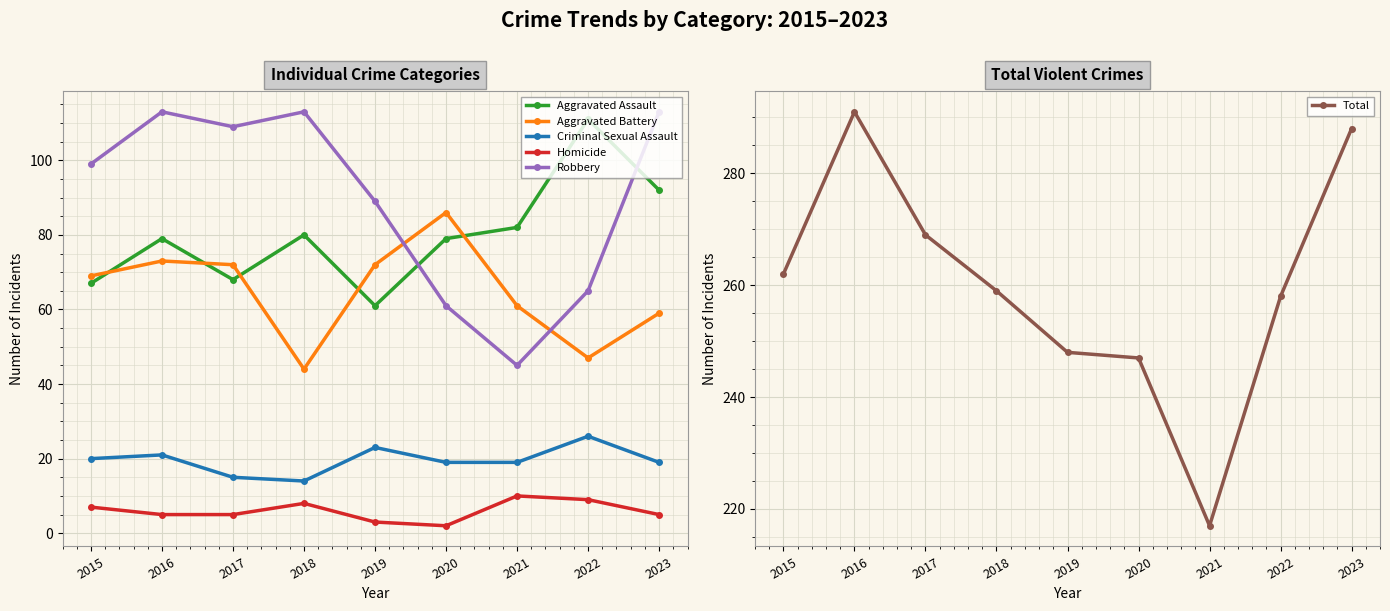

What is the maximum value shown in the chart?

291